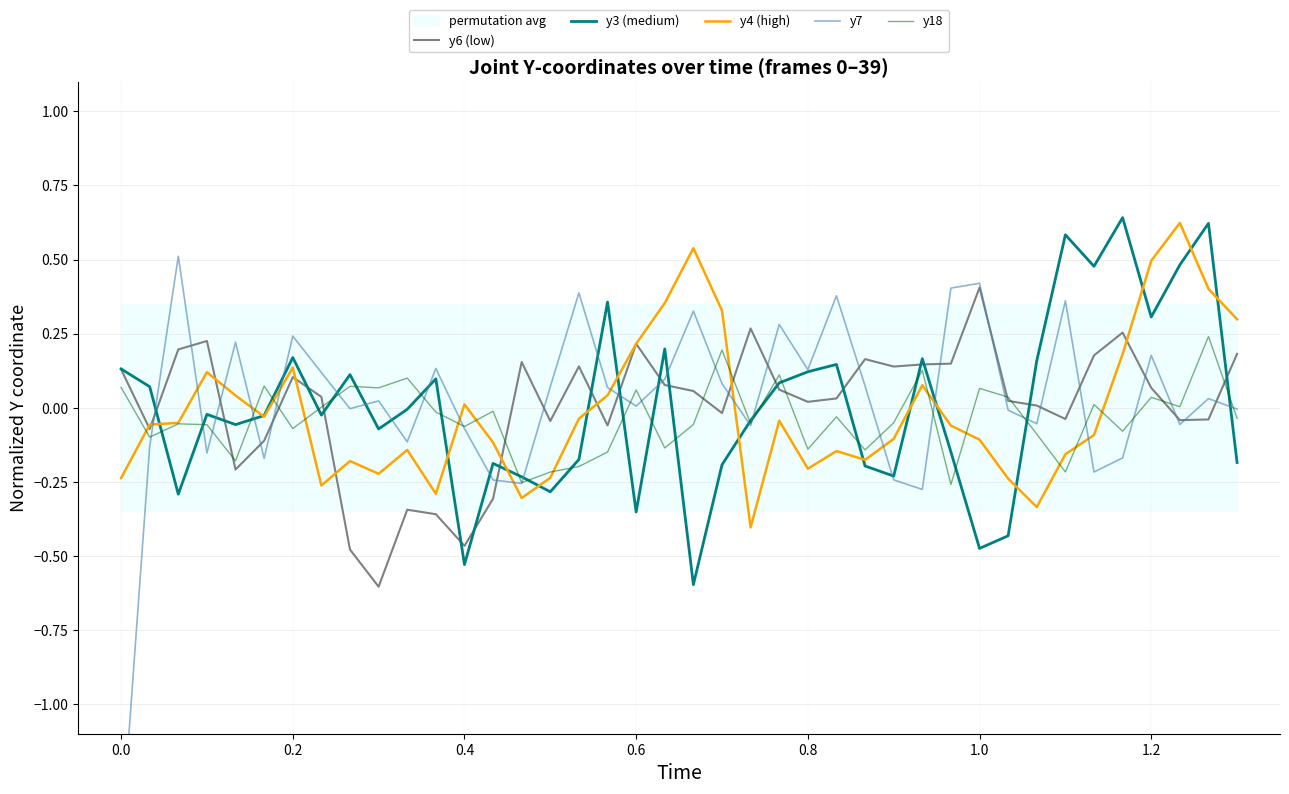

How many data points in y18 are less than 0?

24